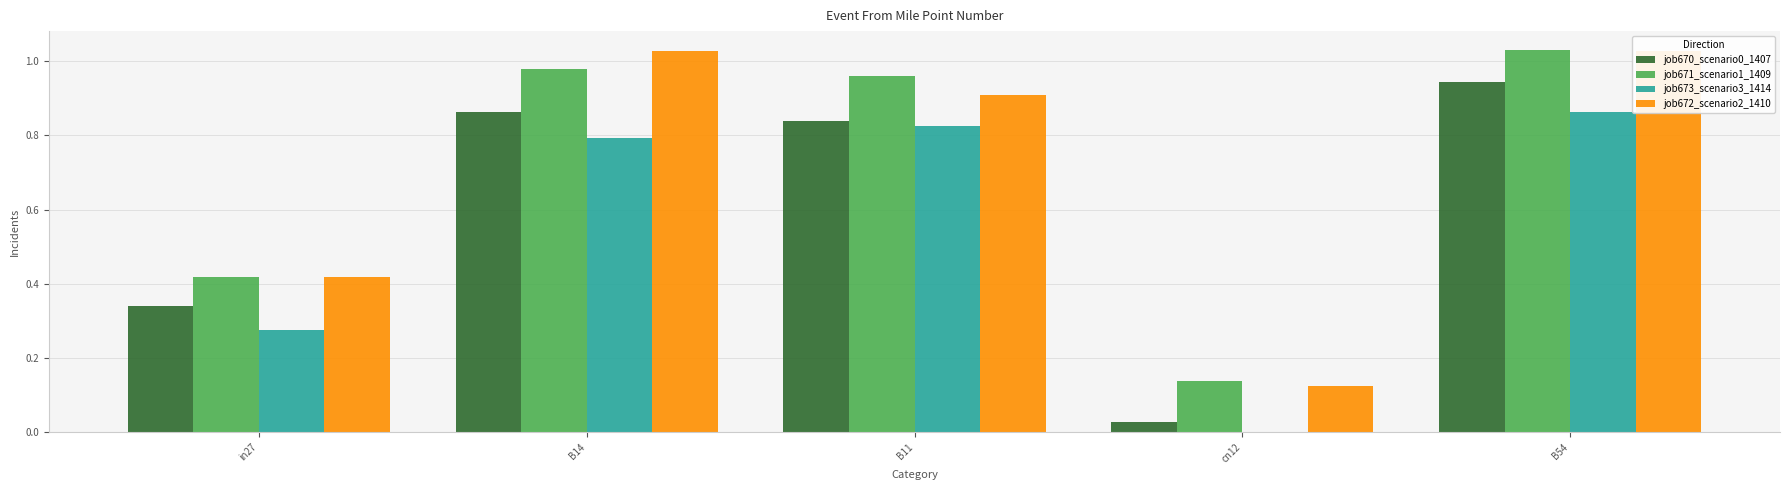

The job670_scenario0_1407 series shows 0.1 at in27. True or false?

False